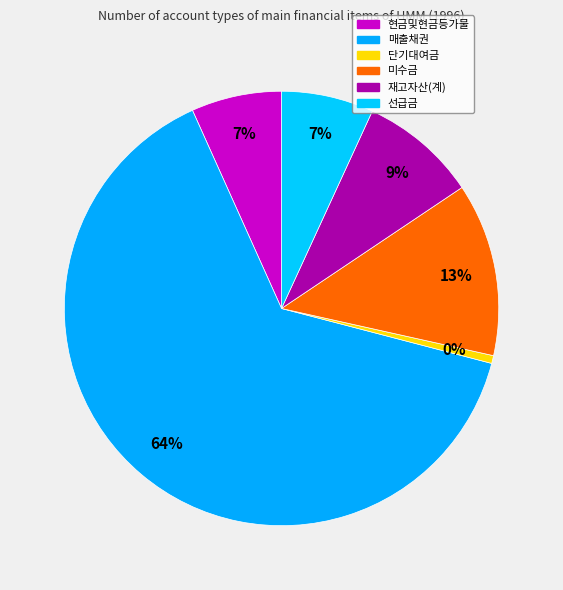

Does 단기대여금 represent more than half of the total?

No